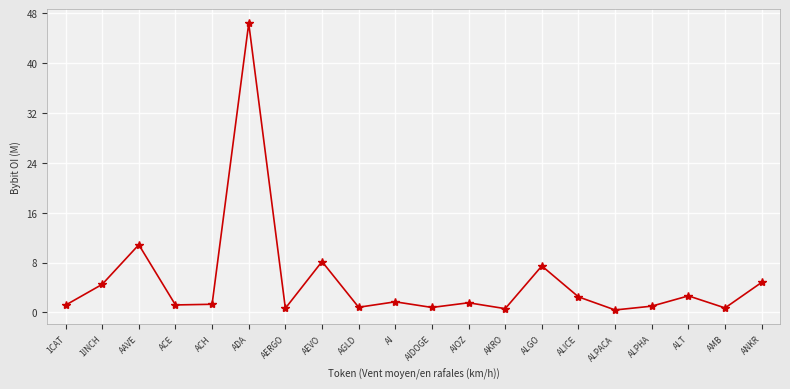

What is the label of the 1st point from the right?

ANKR